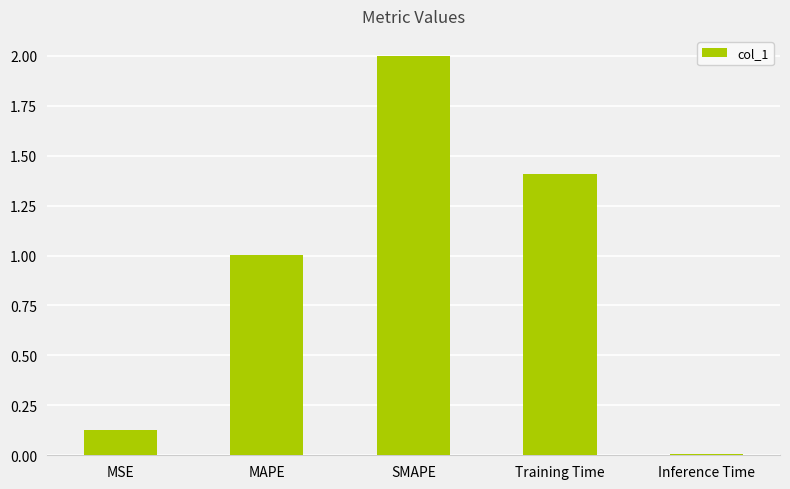

Which has a higher value, Training Time or MAPE?

Training Time